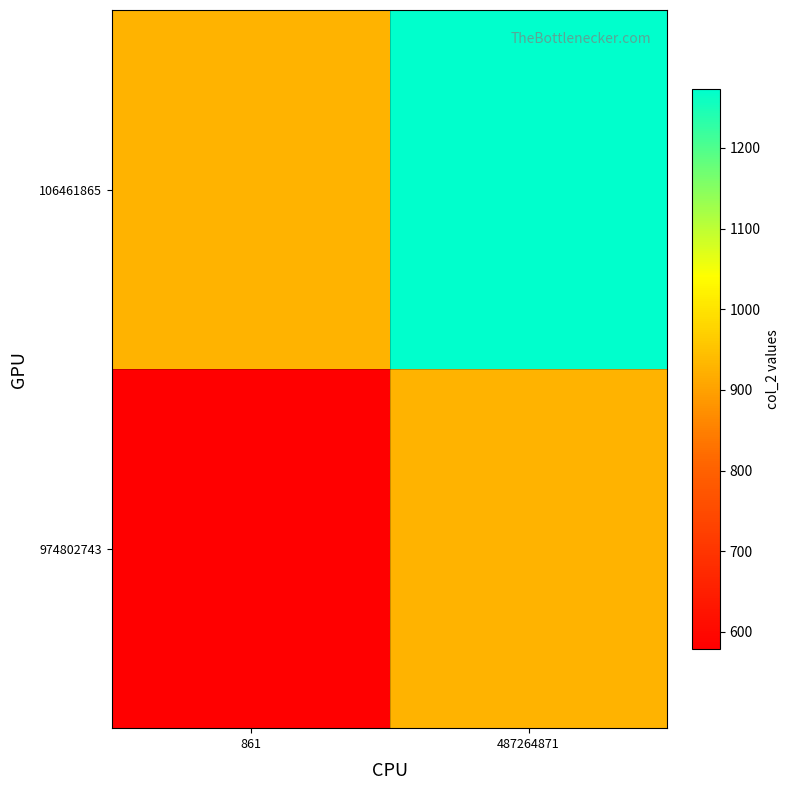

Reading left to right, transcribe all the data shown in this chart.

974802743: 861=579.1	487264871=925.9
106461865: 861=925.9	487264871=1272.6